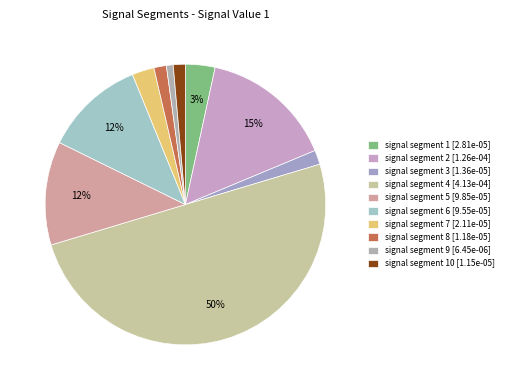

Count the number of slices in the pie.

10